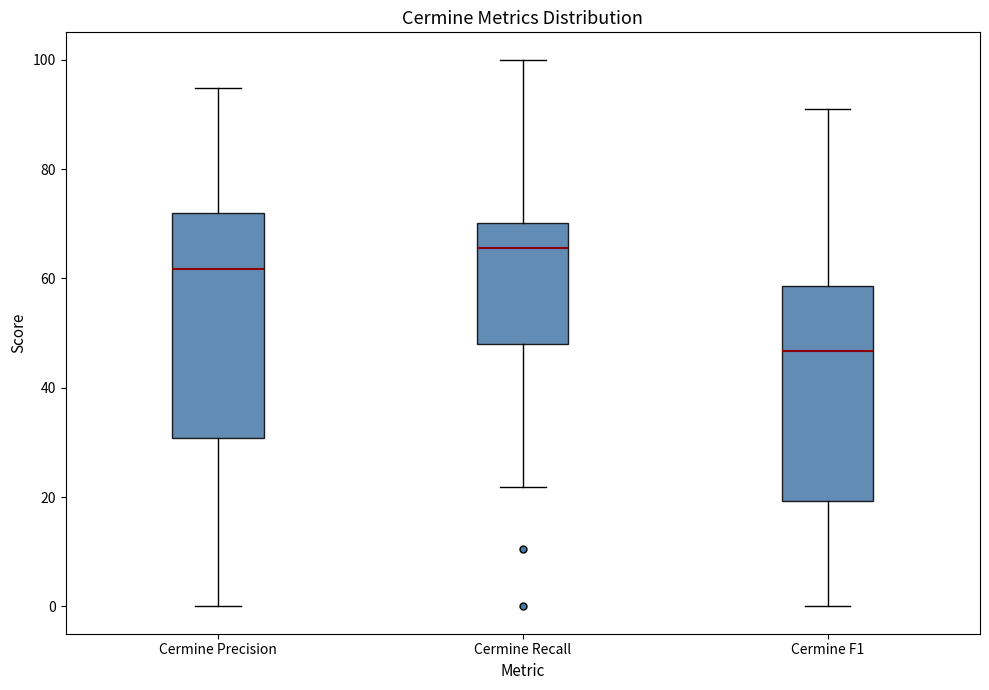

Where does the lower whisker of the box for Cermine F1 end on the y-axis? The values are not printed on the chart, so give them approximately, as read against the axis.

0